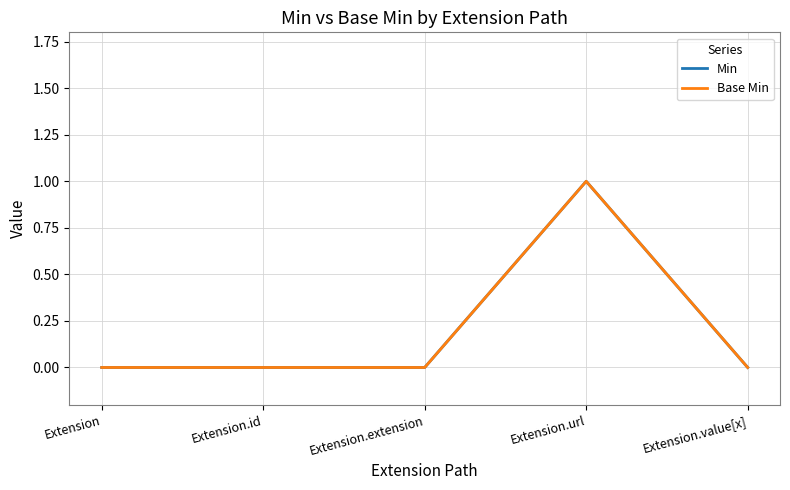

What is the difference between the maximum and minimum values in the Min series?

1